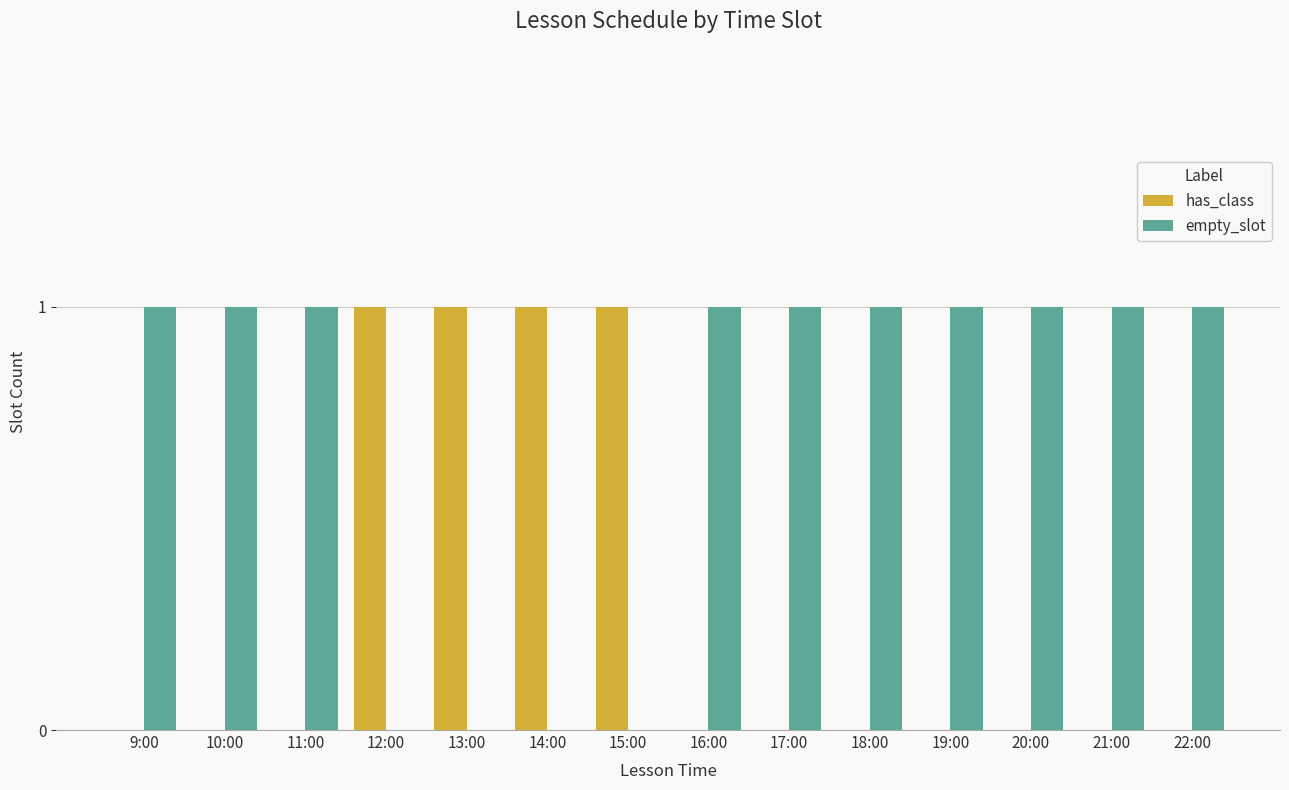

Is it true that empty_slot equals 2 at 20:00?

False